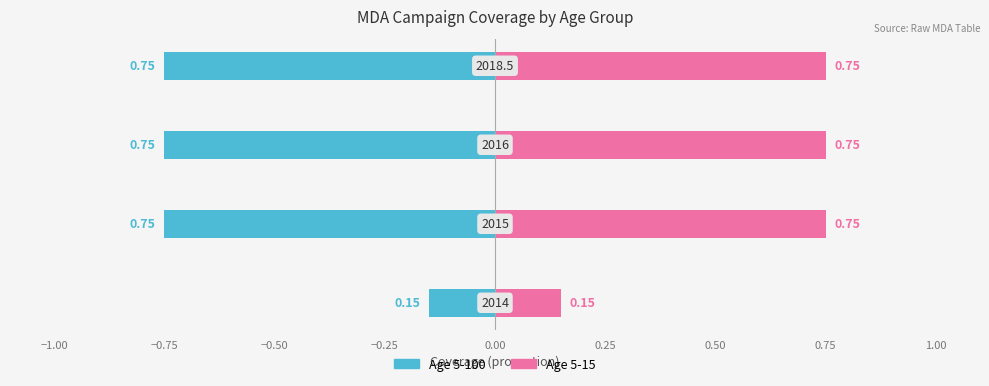

Count the Age 5-15 values in the range 0 to 1.

4